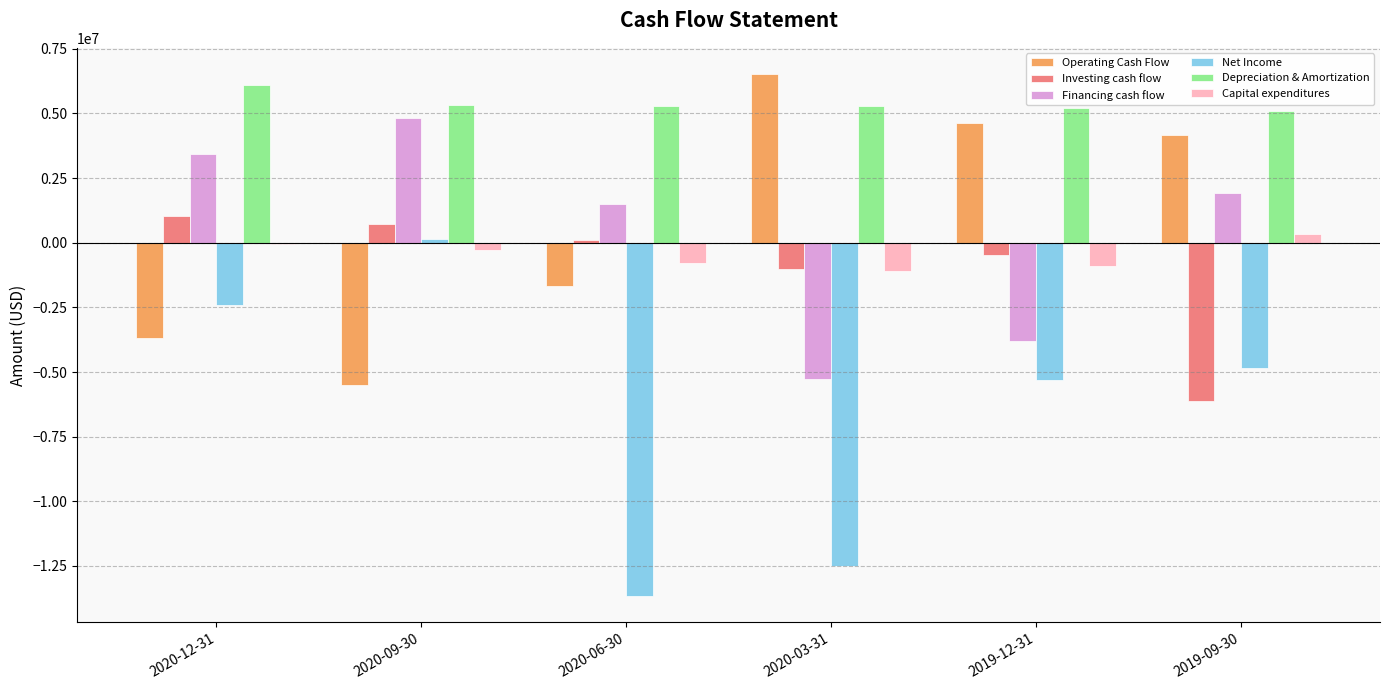

Count the number of categories in the chart.

6